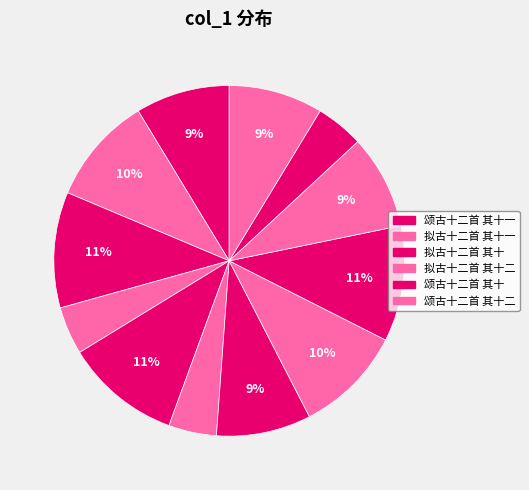

Count the number of slices in the pie.

12